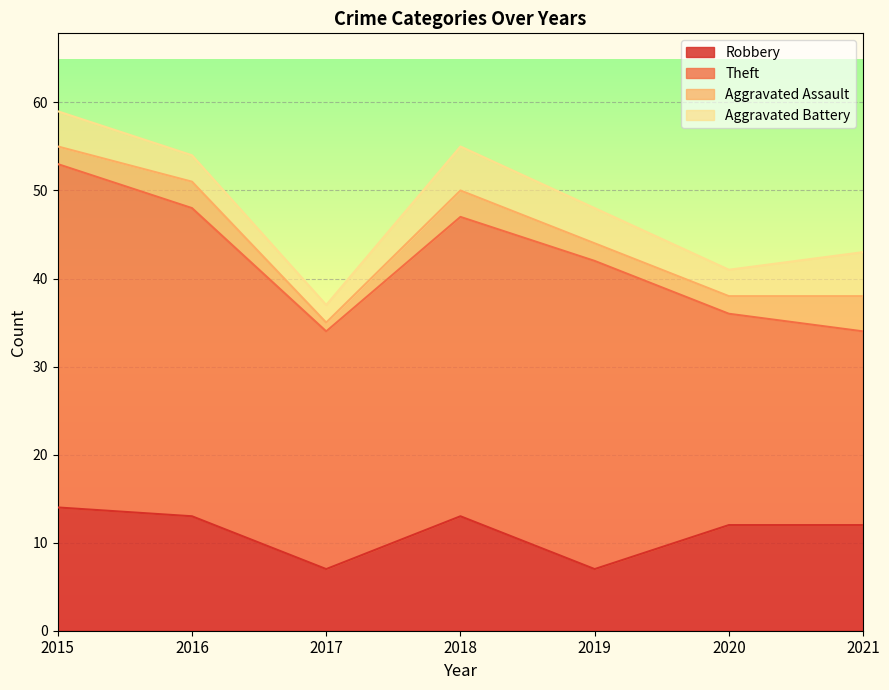

Where is Robbery nearest to the value 10?

2020